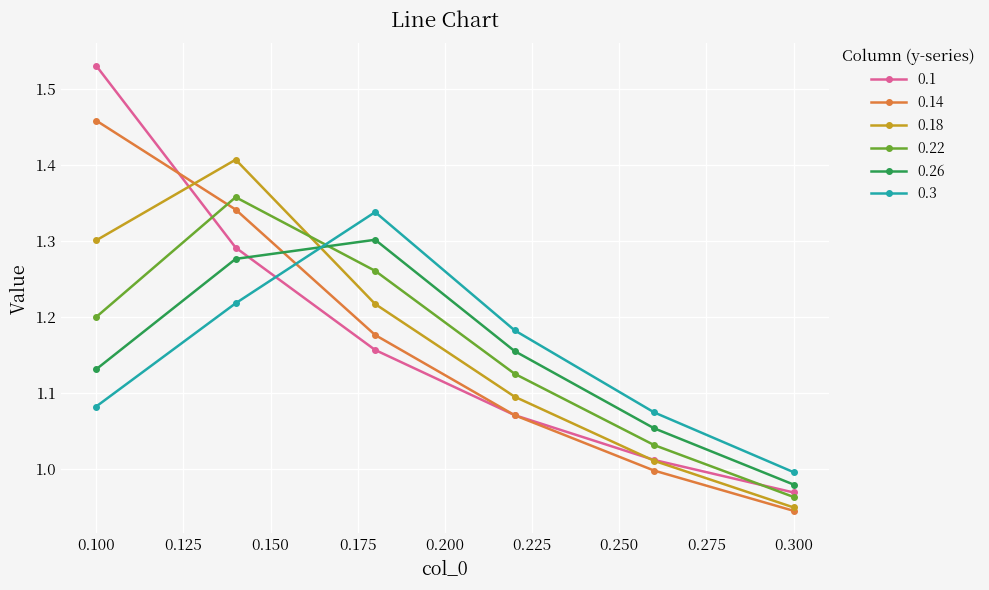

True or false: 0.18 and 0.22 cross at least once.

True